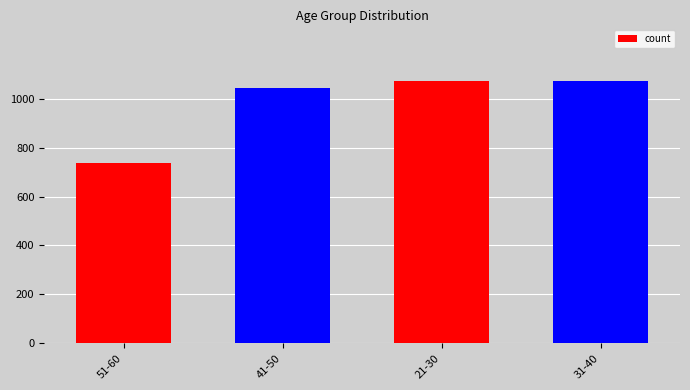

What is the label of the 4th bar from the right?

51-60